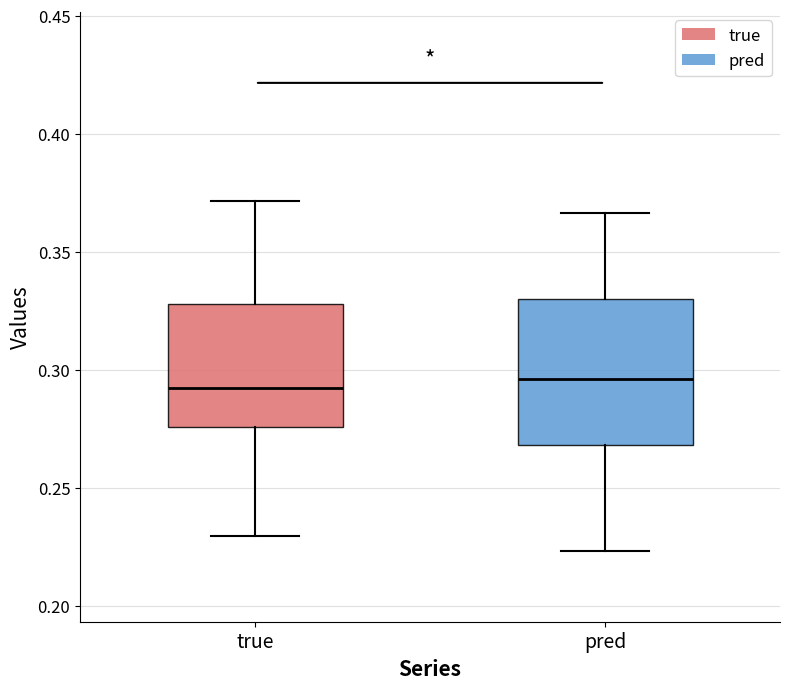

Comparing the boxes themselves (not the whiskers), which one is the tallest?

pred